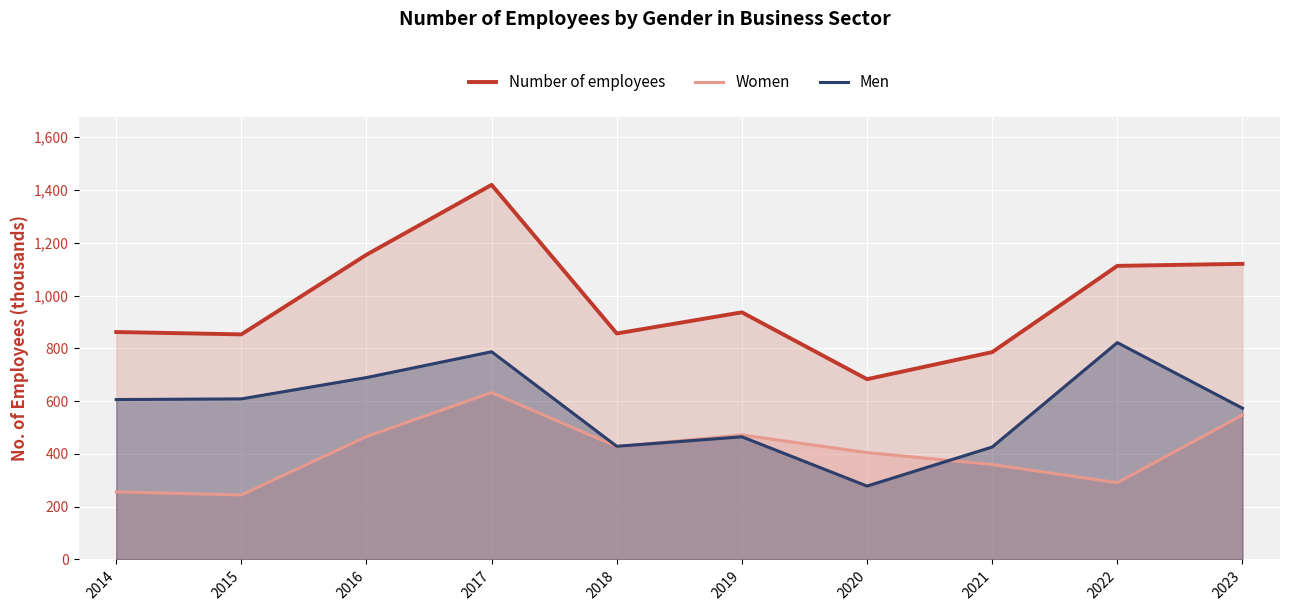

What is the value of the Men point at the 7th from the left?

278.1